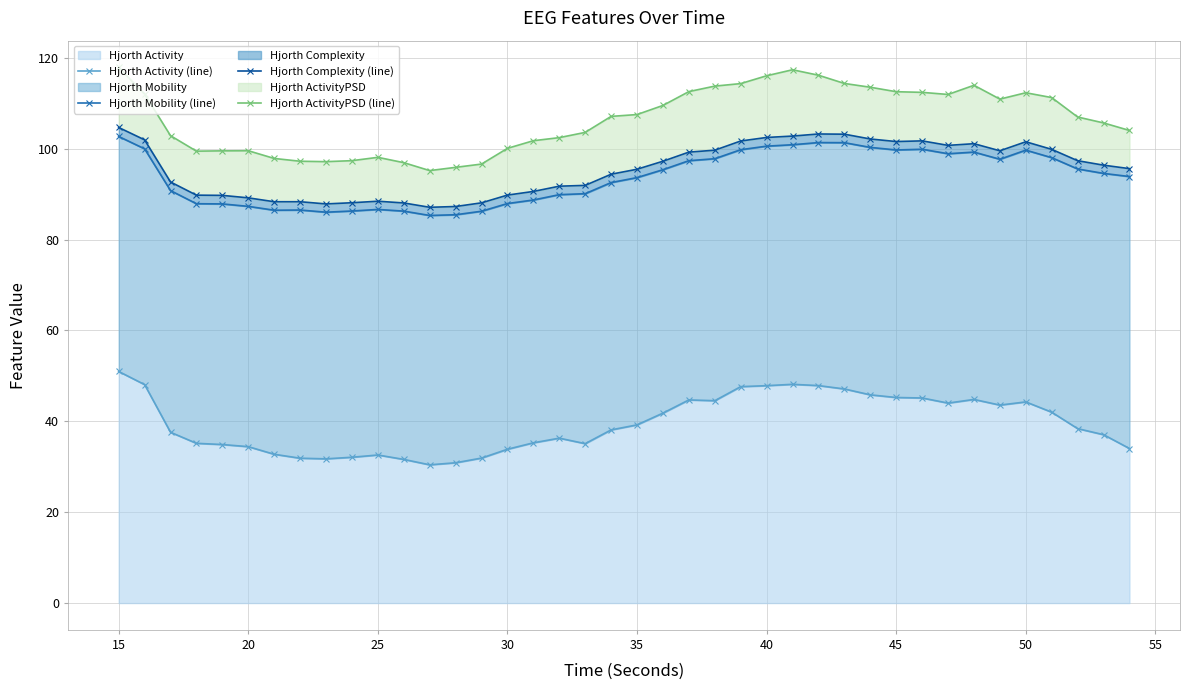

True or false: Hjorth Mobility (line) and Hjorth ActivityPSD (line) cross at least once.

False